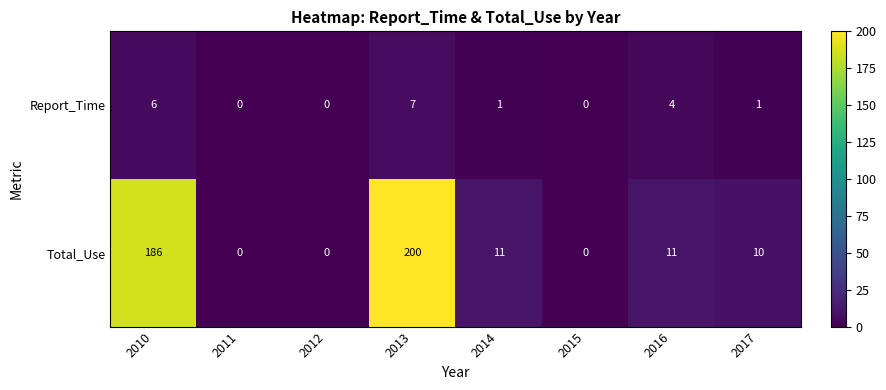

Rank the series by their average value, from highest to lowest.

Total_Use, Report_Time